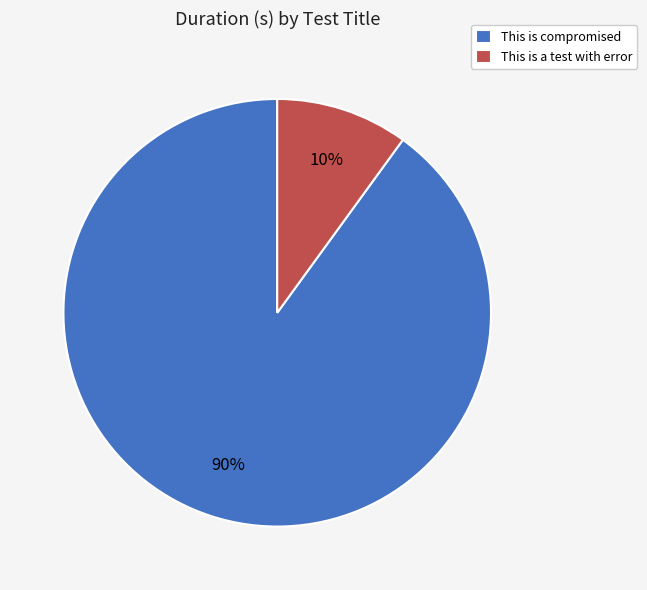

Which has a higher value, This is a test with error or This is compromised?

This is compromised